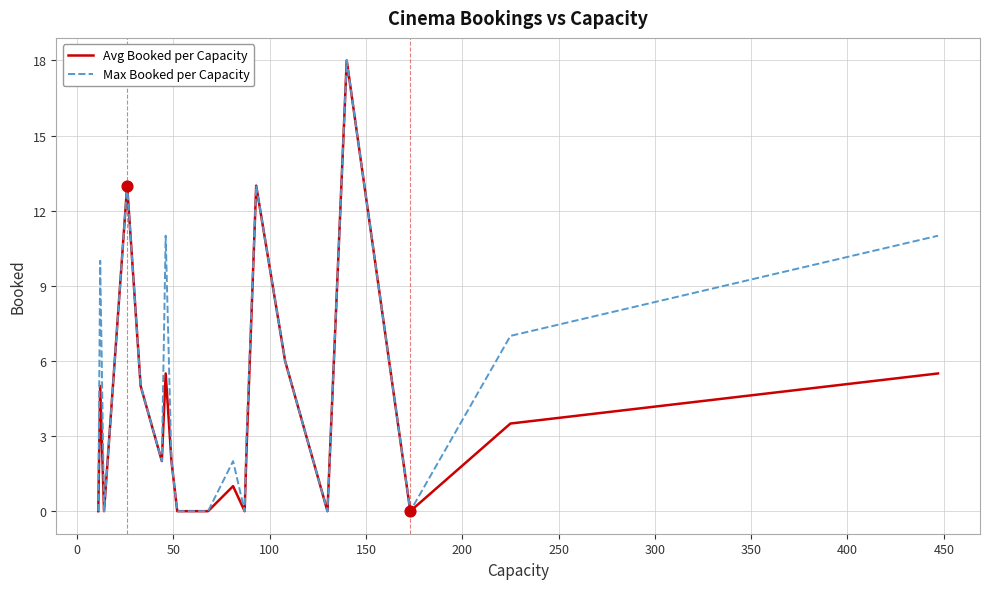

Which series has the largest total across all categories?

Max Booked per Capacity